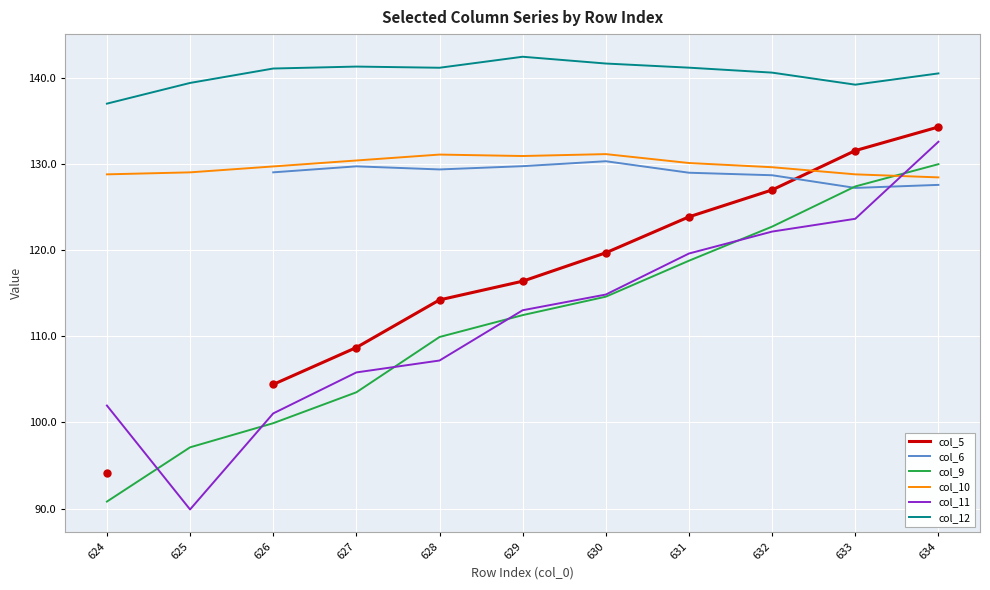

What is the total value across all series at 628?

732.9